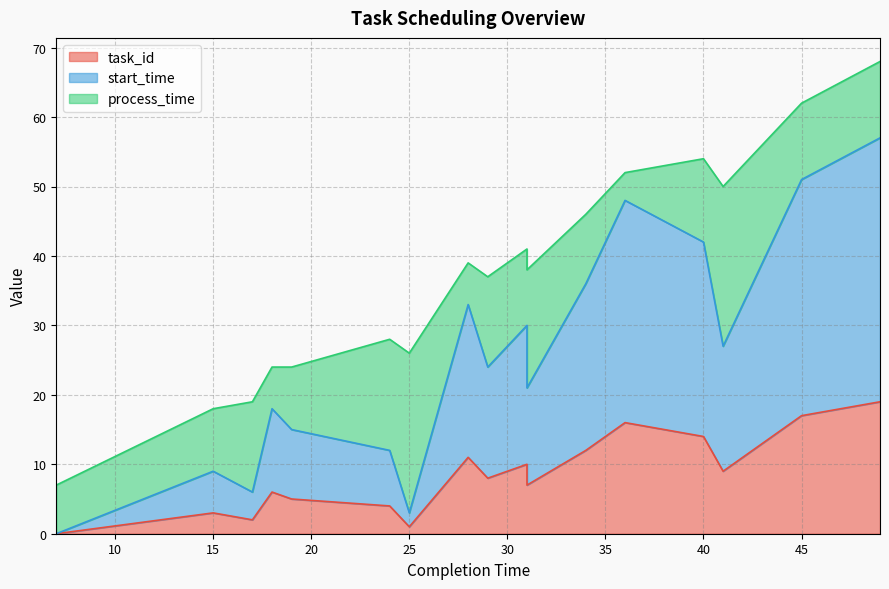

In start_time, how many points are higher than both neighbors (excluding endpoints)?

5